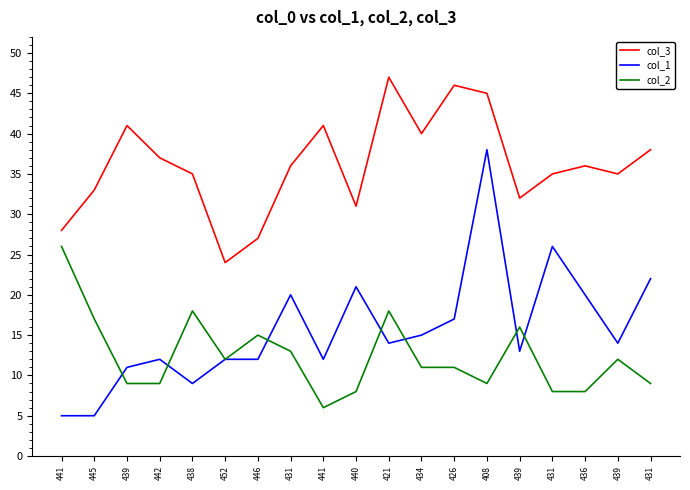

What are all the series names shown in the legend?

col_3, col_1, col_2